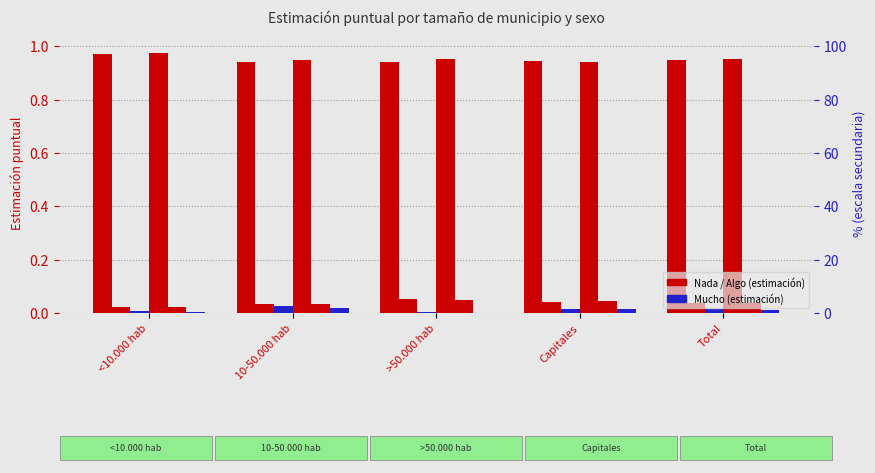

At which category is the sum across all series the highest?

<10.000 hab